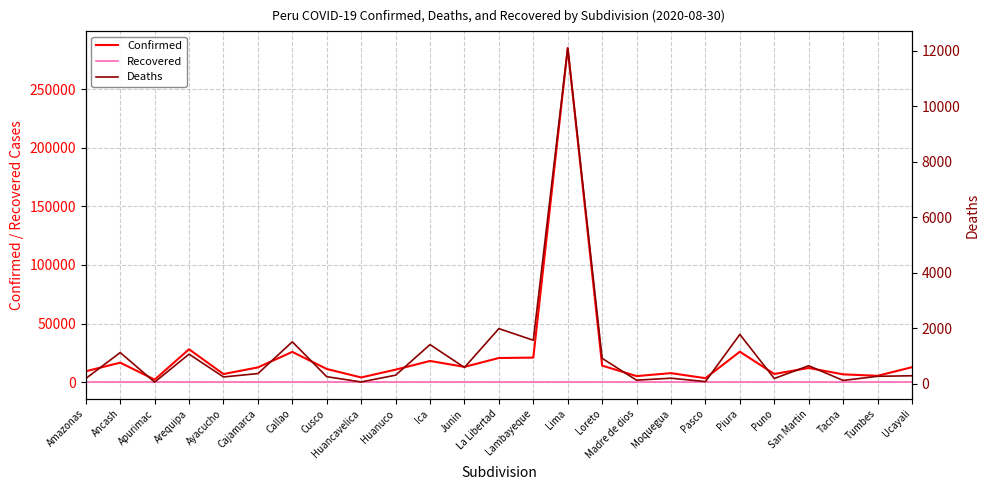

Which category has the highest value in the Recovered series?

Amazonas